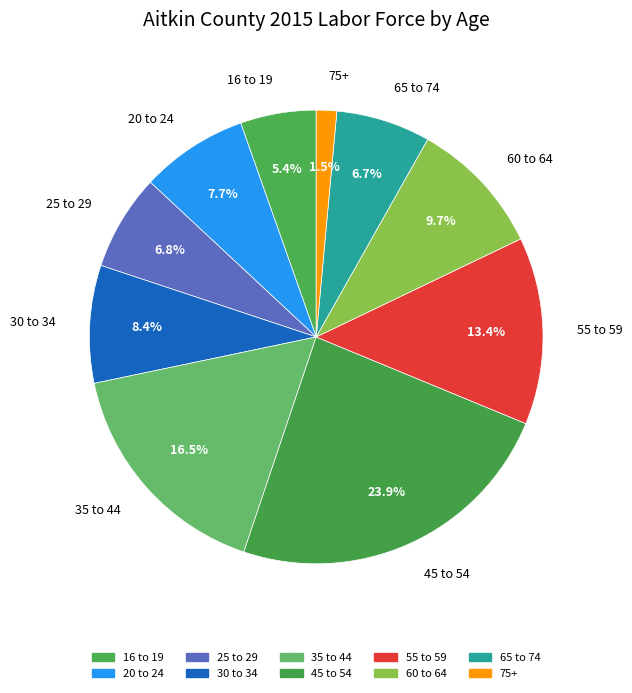

What portion of the pie excludes 35 to 44?

83.5%